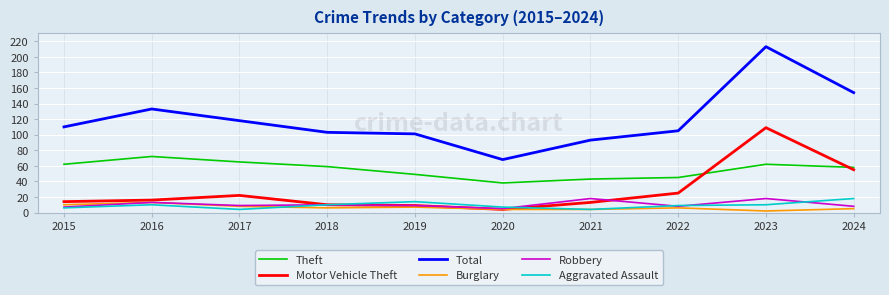

True or false: Total has a value of 159 at 2022.

False